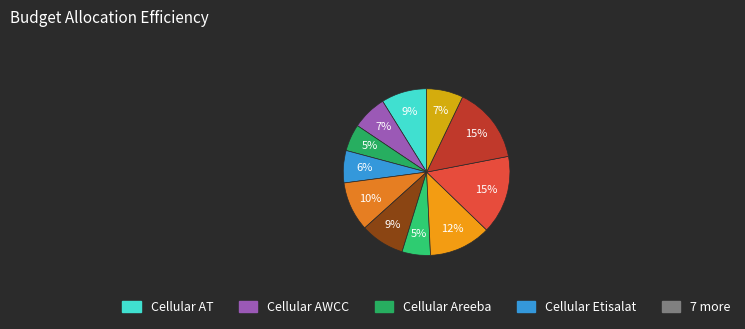

Count the number of slices in the pie.

11